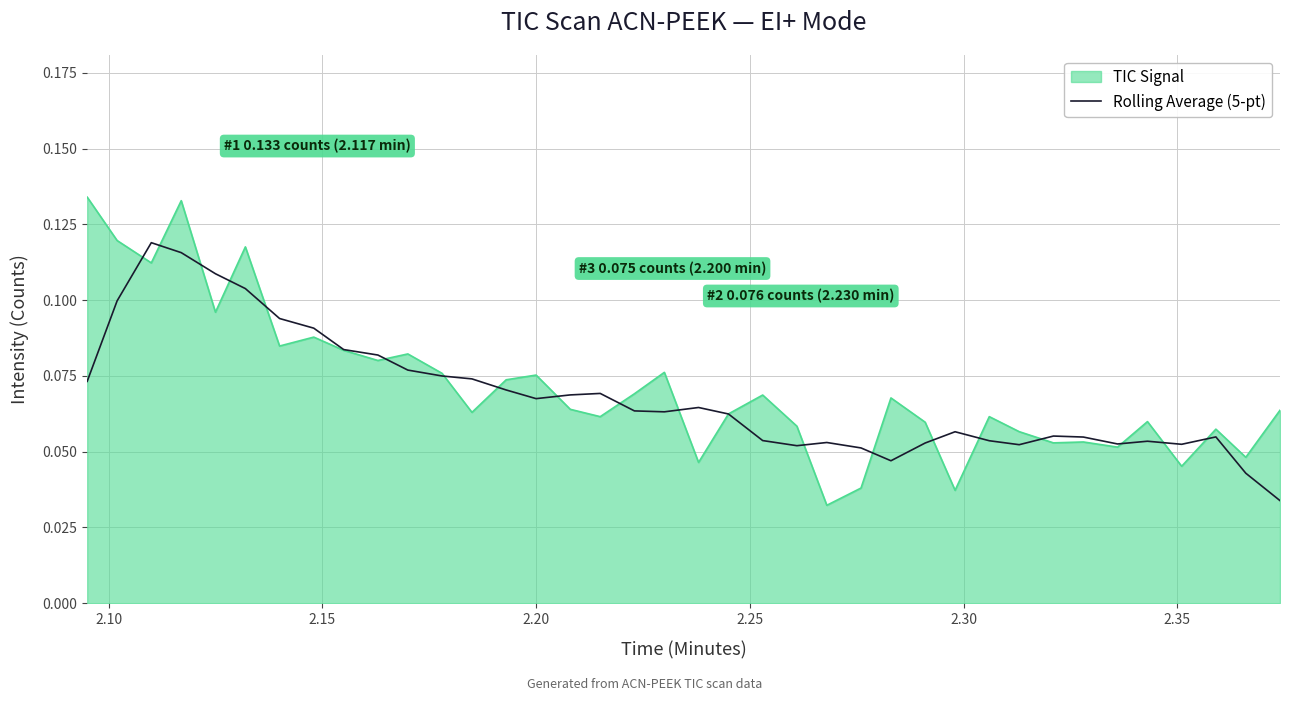

Which series has the largest range (max minus min)?

TIC Signal